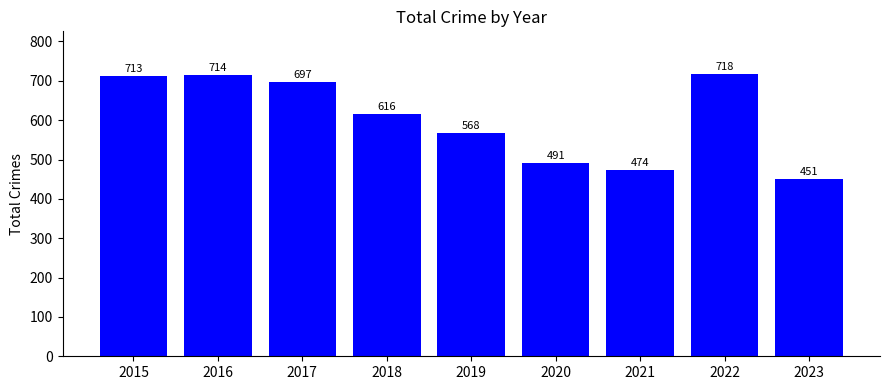

What is the minimum value shown in the chart?

451